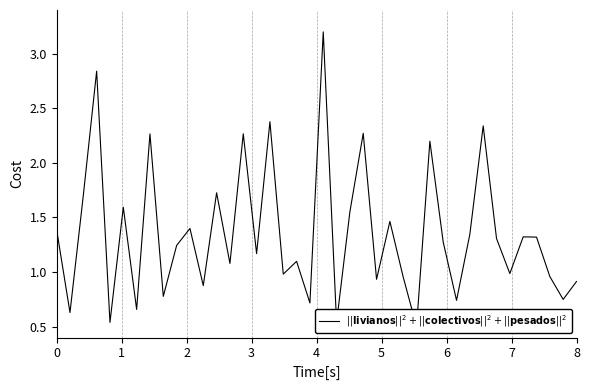

What is the minimum value shown in the chart?

0.5